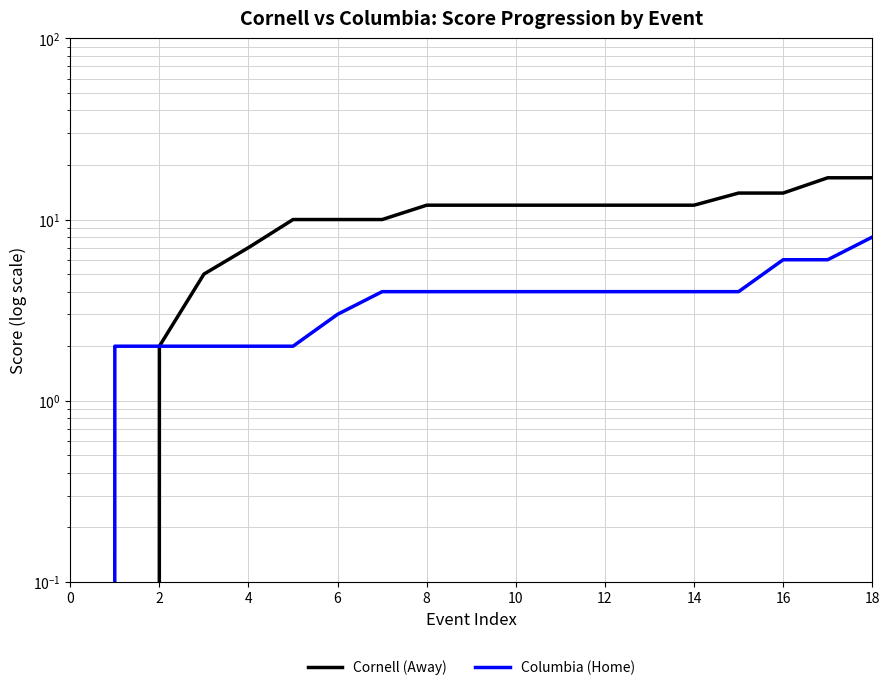

True or false: Columbia (Home) has a value of 1 at 2.

False